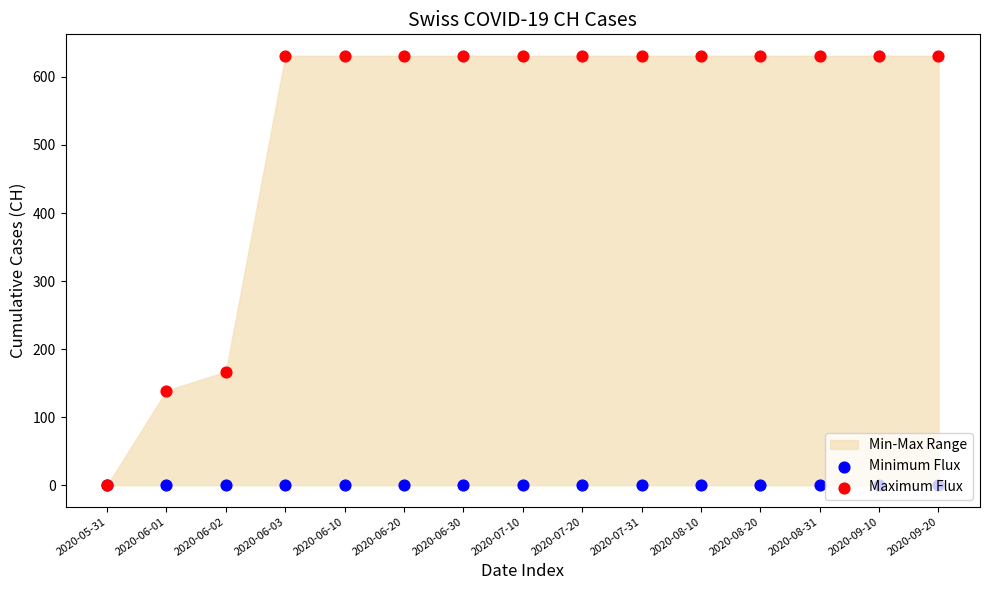

Which series reaches the minimum Y coordinate?

Minimum Flux